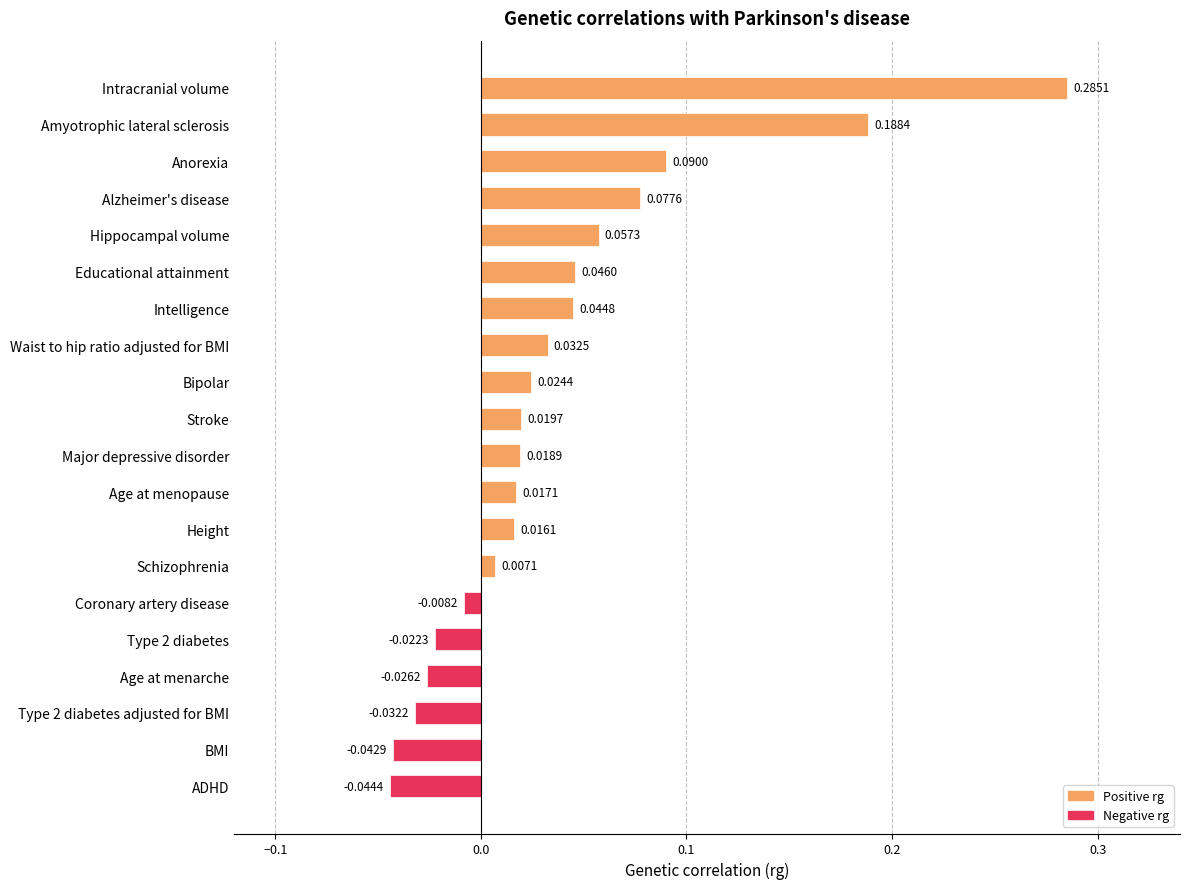

What is the sum of all values?

0.7